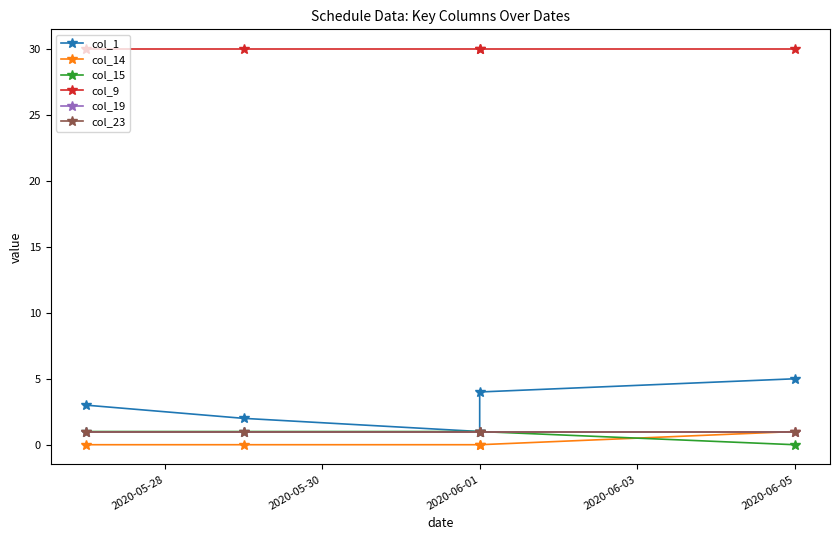

What is the average value of the col_15 series?

1